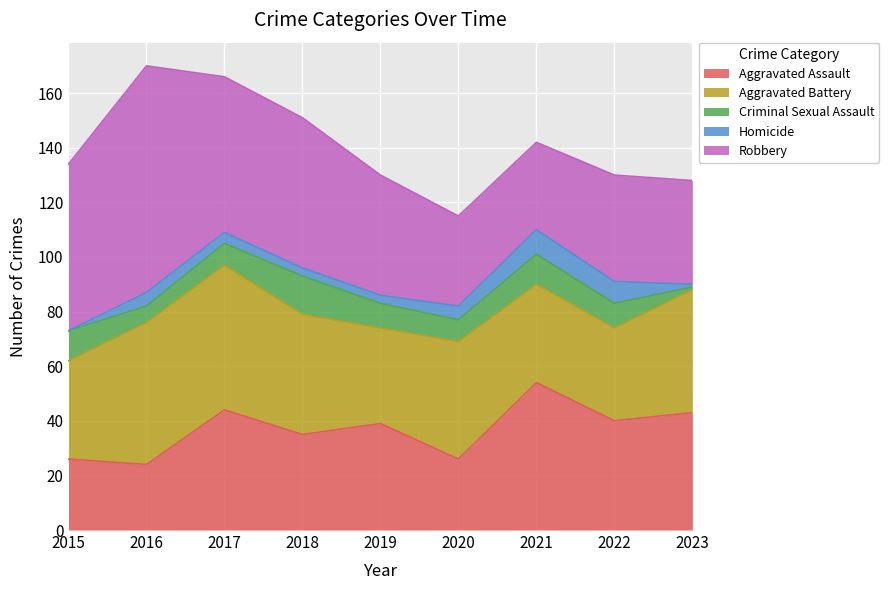

Between 2015 and 2021, which is larger?

2021